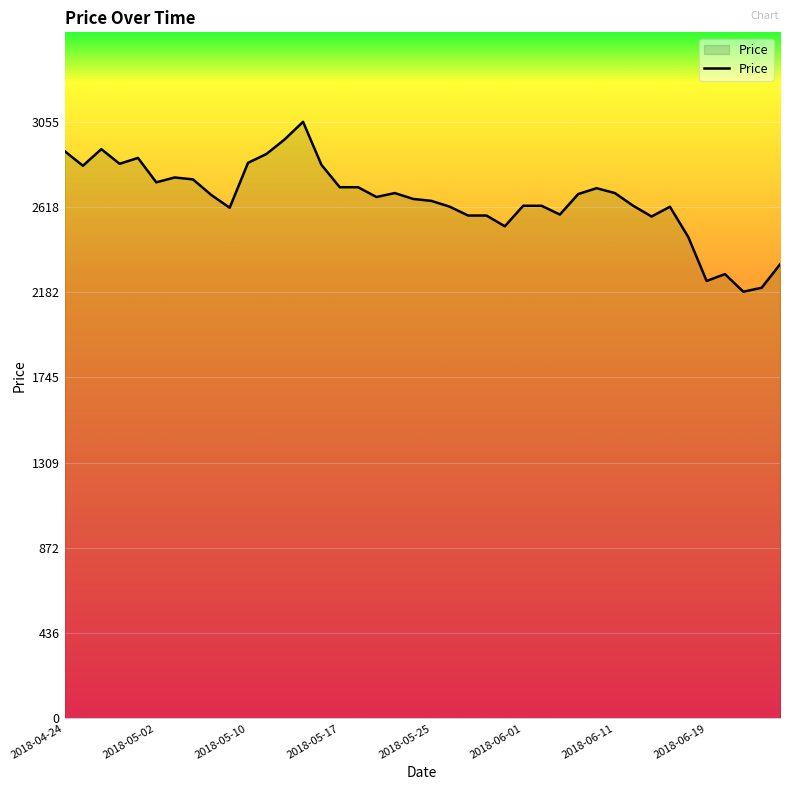

What is the maximum value shown in the chart?

3055